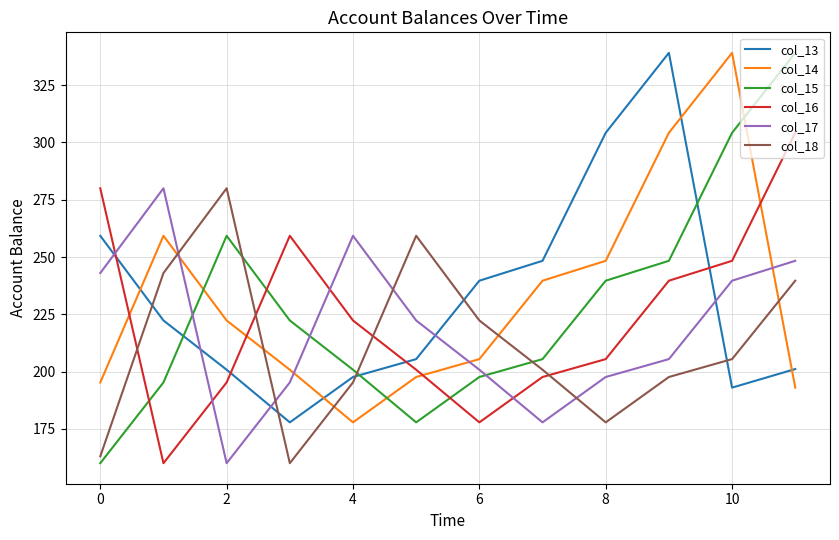

What is the difference between the maximum and minimum values in the col_16 series?

144.2